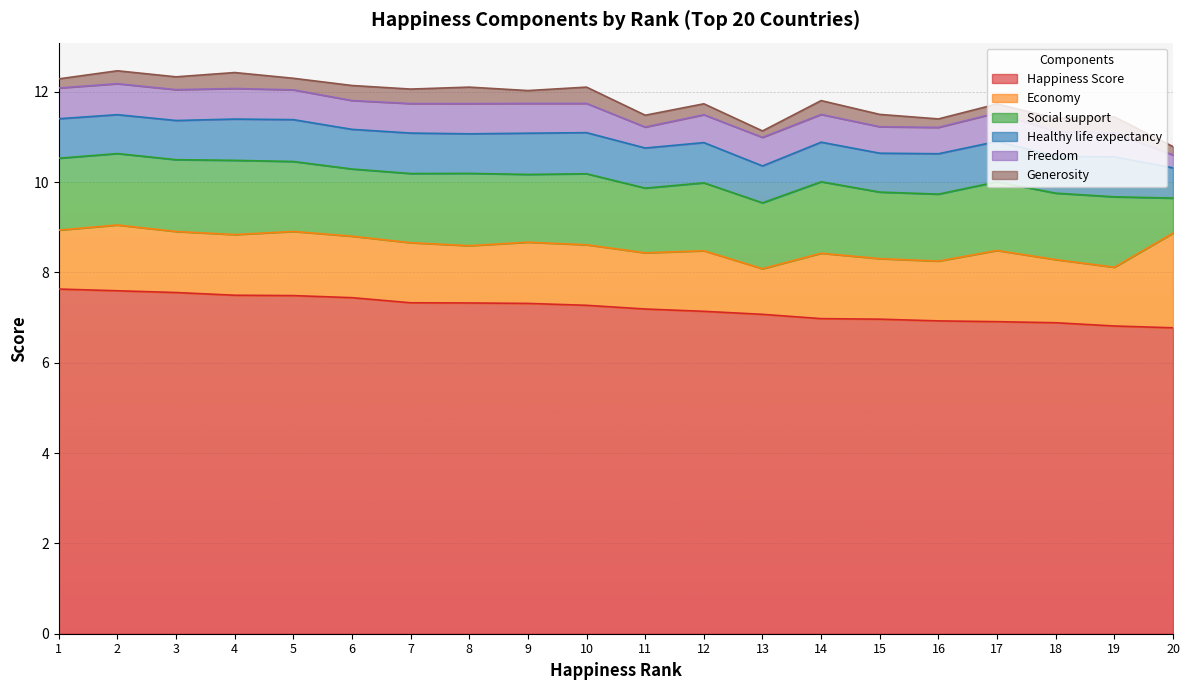

Reading right to left, list all the values displayed in this chart.

Happiness Score: 6.8	6.8	6.9	6.9	6.9	7.0	7.0	7.1	7.1	7.2	7.3	7.3	7.3	7.3	7.4	7.5	7.5	7.6	7.6	7.6
Economy: 2.1	1.3	1.4	1.6	1.3	1.3	1.4	1.0	1.3	1.2	1.3	1.4	1.3	1.3	1.4	1.4	1.3	1.4	1.5	1.3
Social support: 0.8	1.6	1.5	1.5	1.5	1.5	1.6	1.5	1.5	1.4	1.6	1.5	1.6	1.5	1.5	1.5	1.6	1.6	1.6	1.6
Healthy life expectancy: 0.7	0.9	0.8	0.9	0.9	0.9	0.9	0.8	0.9	0.9	0.9	0.9	0.9	0.9	0.9	0.9	0.9	0.9	0.9	0.9
Freedom: 0.3	0.5	0.5	0.6	0.6	0.6	0.6	0.6	0.6	0.5	0.6	0.7	0.7	0.7	0.6	0.7	0.7	0.7	0.7	0.7
Generosity: 0.2	0.4	0.3	0.2	0.2	0.3	0.3	0.1	0.2	0.3	0.4	0.3	0.4	0.3	0.3	0.3	0.4	0.3	0.3	0.2